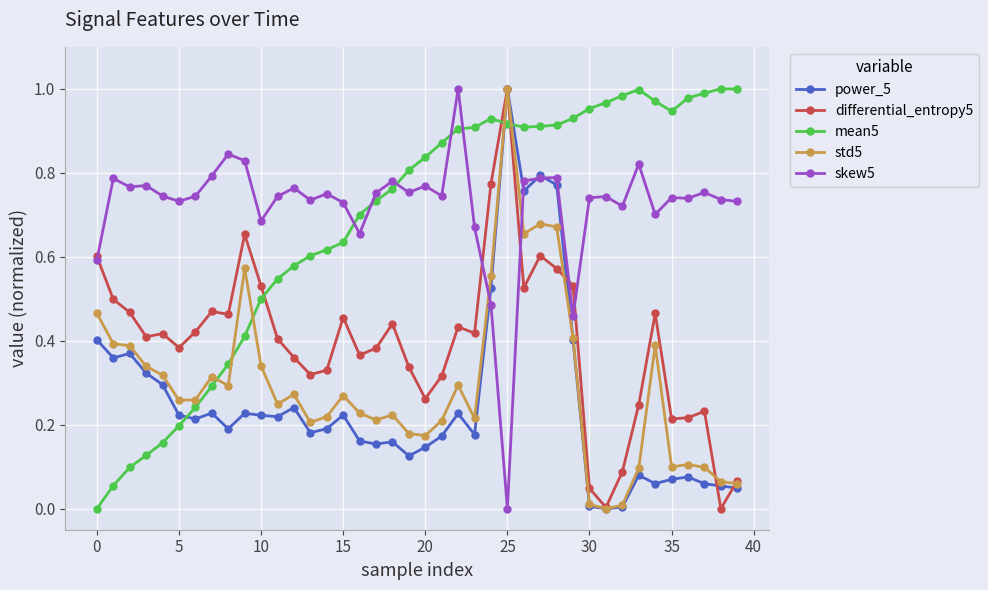

Does the chart have visible grid lines?

Yes